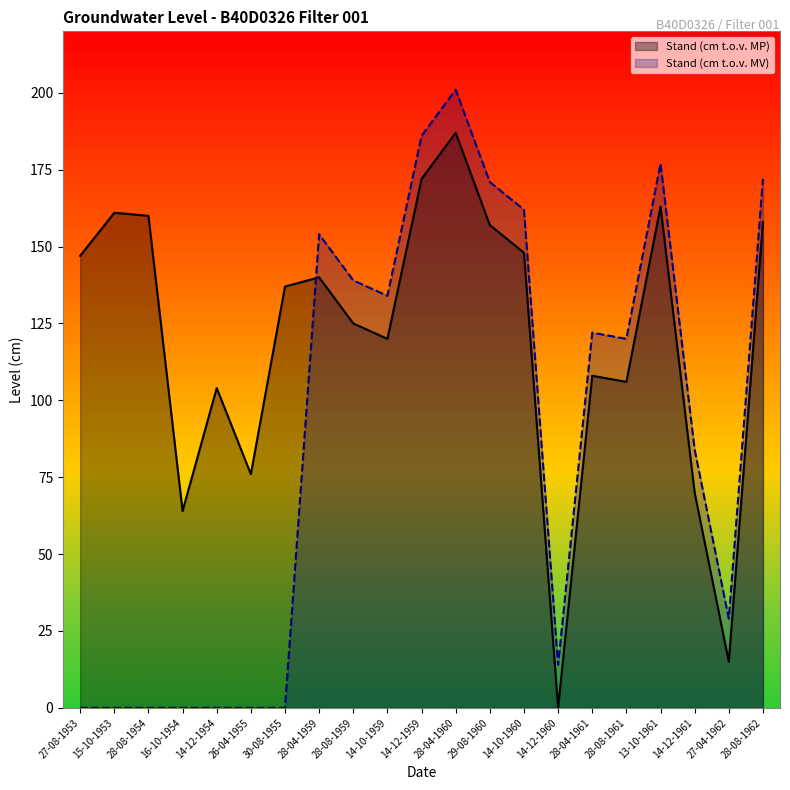

What is the difference between the maximum and minimum values in the Stand (cm t.o.v. MV) series?

201